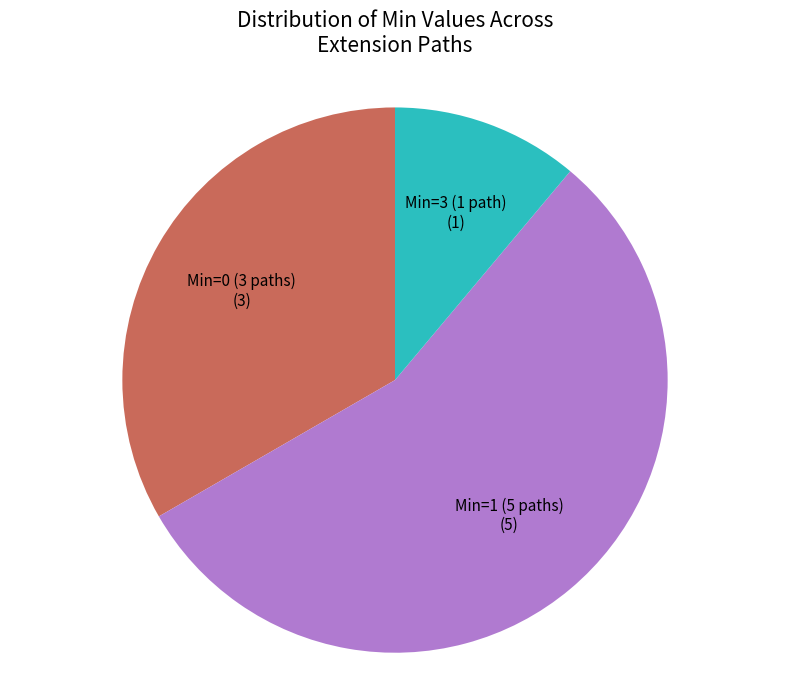

Is there any slice that represents more than half of the pie?

Yes